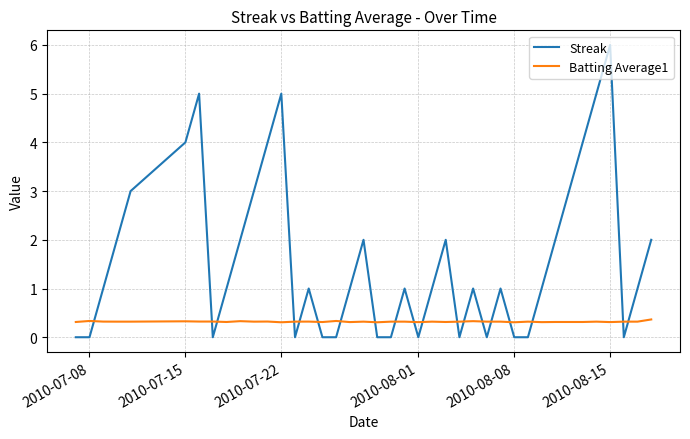

Rank the series by their average value, from highest to lowest.

Streak, Batting Average1